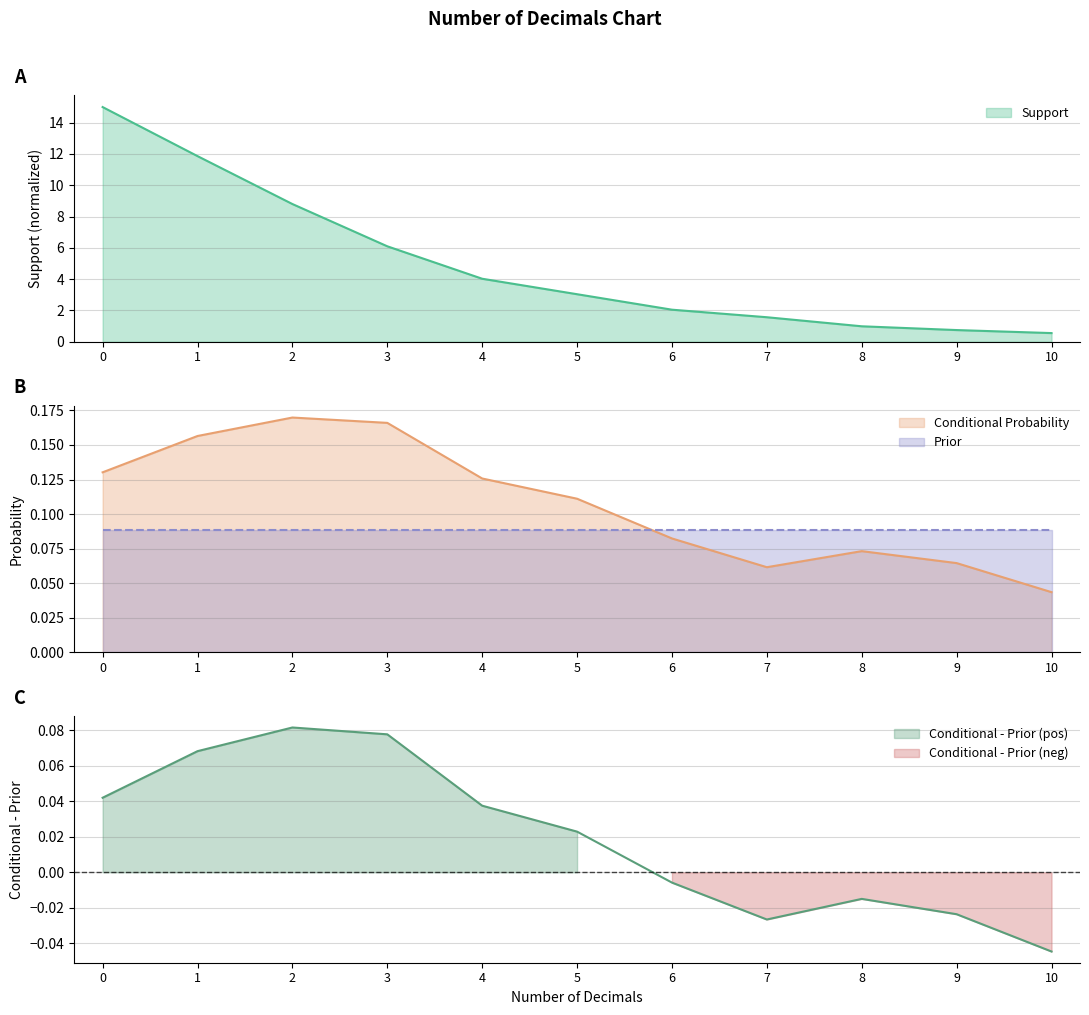

The Support series shows 7.2 at 0. True or false?

False